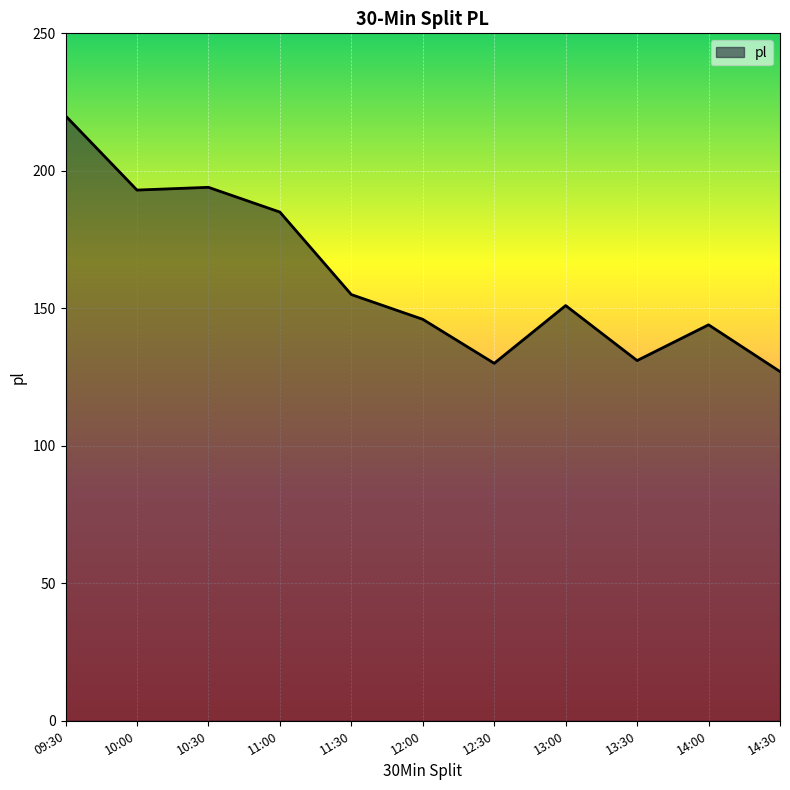

Does the chart display data point markers on the line(s)?

No